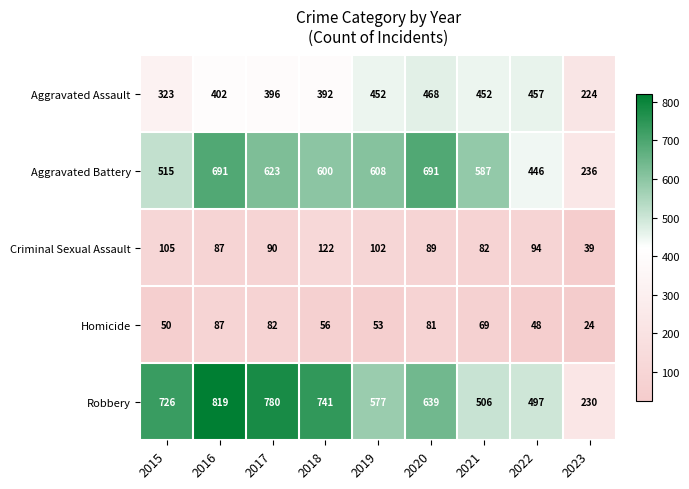

Which series has the largest total across all categories?

Robbery